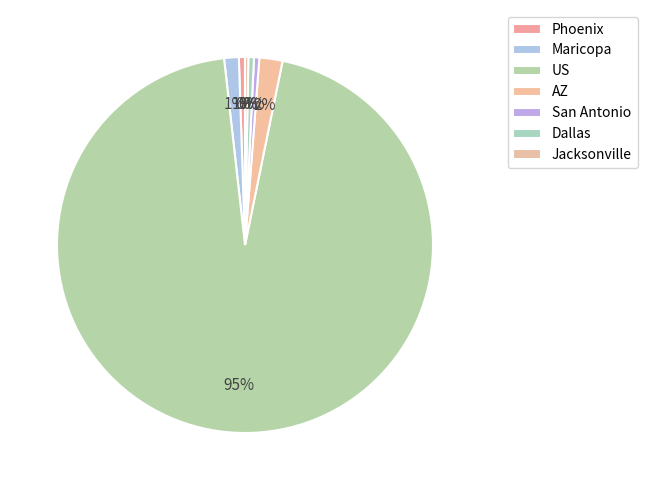

To the nearest percent, what is the difference between the Maricopa and Phoenix slice percentages?

1%